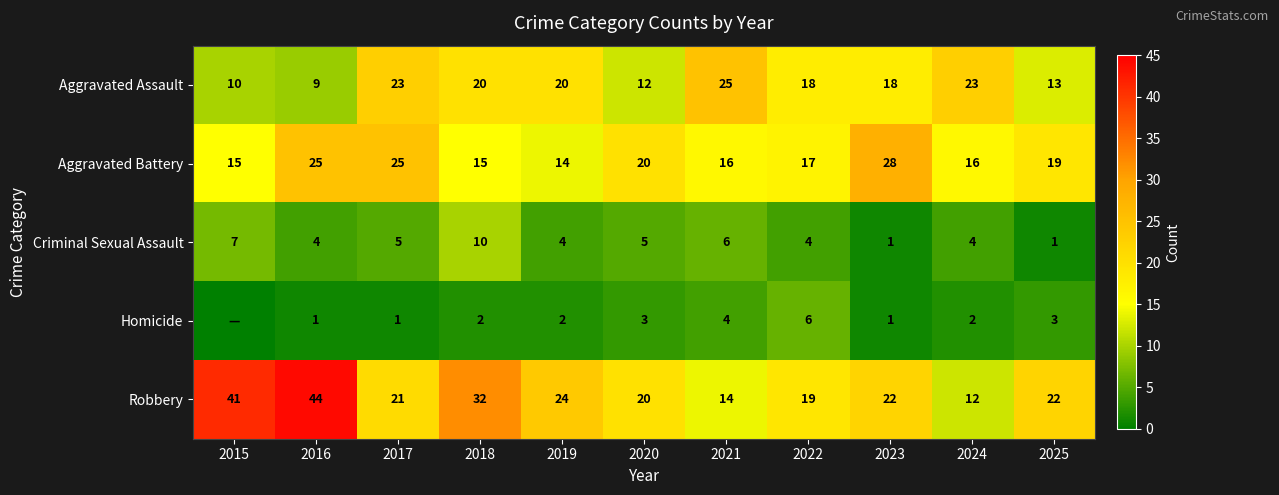

Is the value of Robbery at 2025 greater than the value of Aggravated Assault at 2016?

Yes